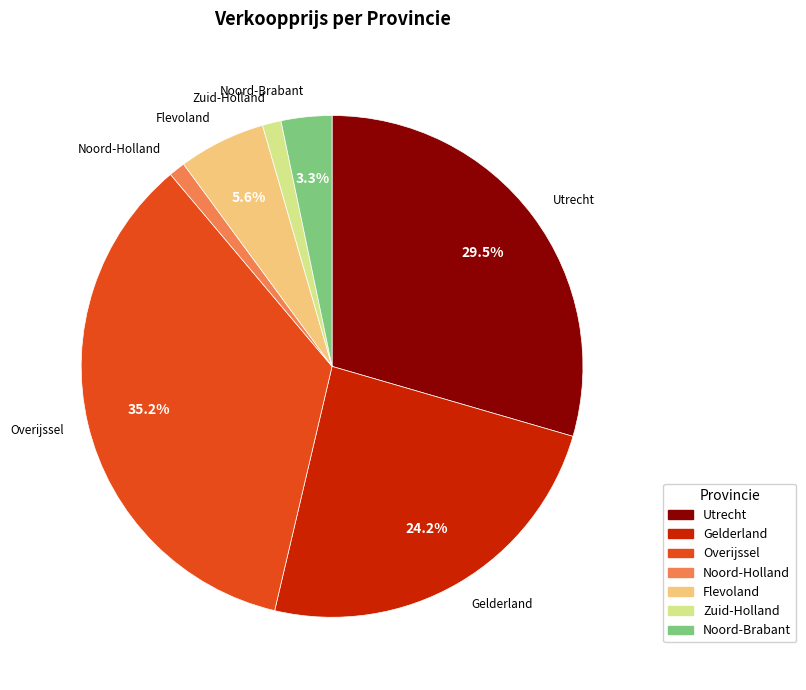

Which slice is the largest?

Overijssel